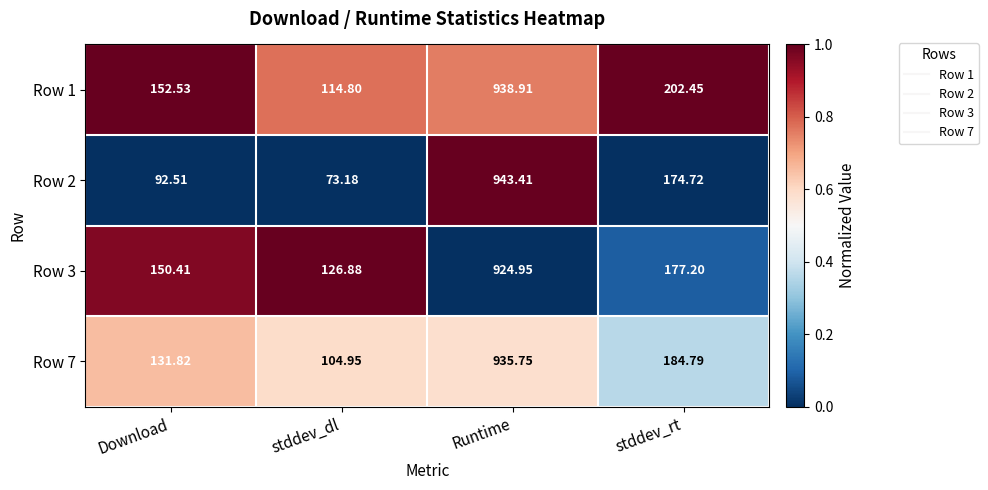

List the series in order of their peak value, highest first.

Row 2, Row 1, Row 7, Row 3